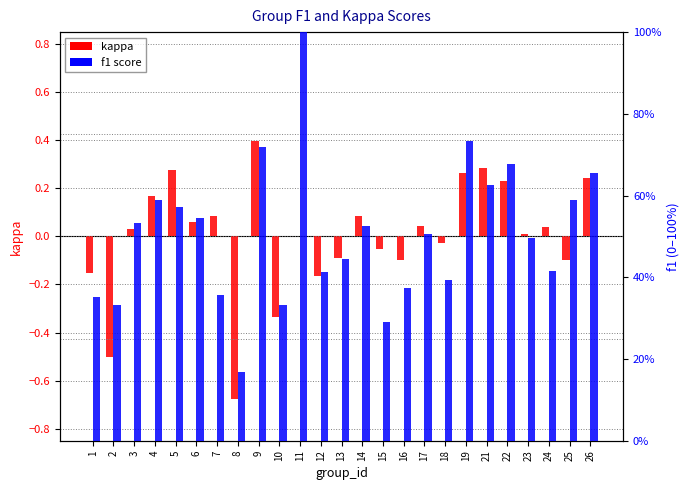

Reading right to left, what are all the values shown in this chart?

kappa: 26=0.2	25=-0.1	24=0.0	23=0.0	22=0.2	21=0.3	19=0.3	18=-0.0	17=0.0	16=-0.1	15=-0.1	14=0.1	13=-0.1	12=-0.2	11=0.0	10=-0.3	9=0.4	8=-0.7	7=0.1	6=0.1	5=0.3	4=0.2	3=0.0	2=-0.5	1=-0.2
f1: 26=0.7	25=0.6	24=0.4	23=0.5	22=0.7	21=0.6	19=0.7	18=0.4	17=0.5	16=0.4	15=0.3	14=0.5	13=0.4	12=0.4	11=1.0	10=0.3	9=0.7	8=0.2	7=0.4	6=0.5	5=0.6	4=0.6	3=0.5	2=0.3	1=0.4